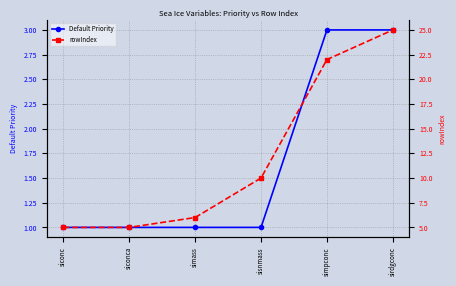

Which series has the largest total across all categories?

rowIndex